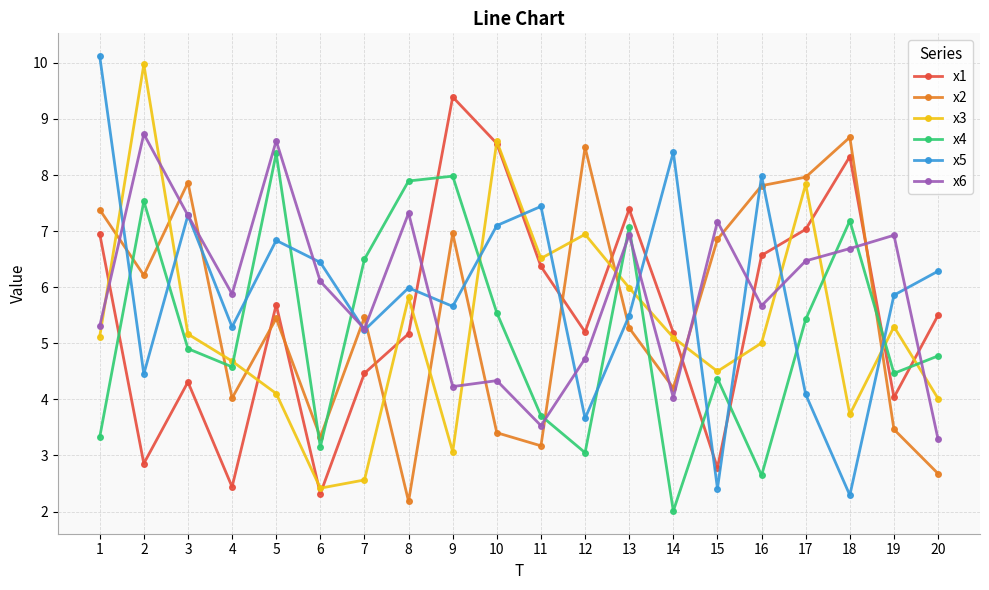

What is the value of the x6 point at the 5th from the left?

8.6